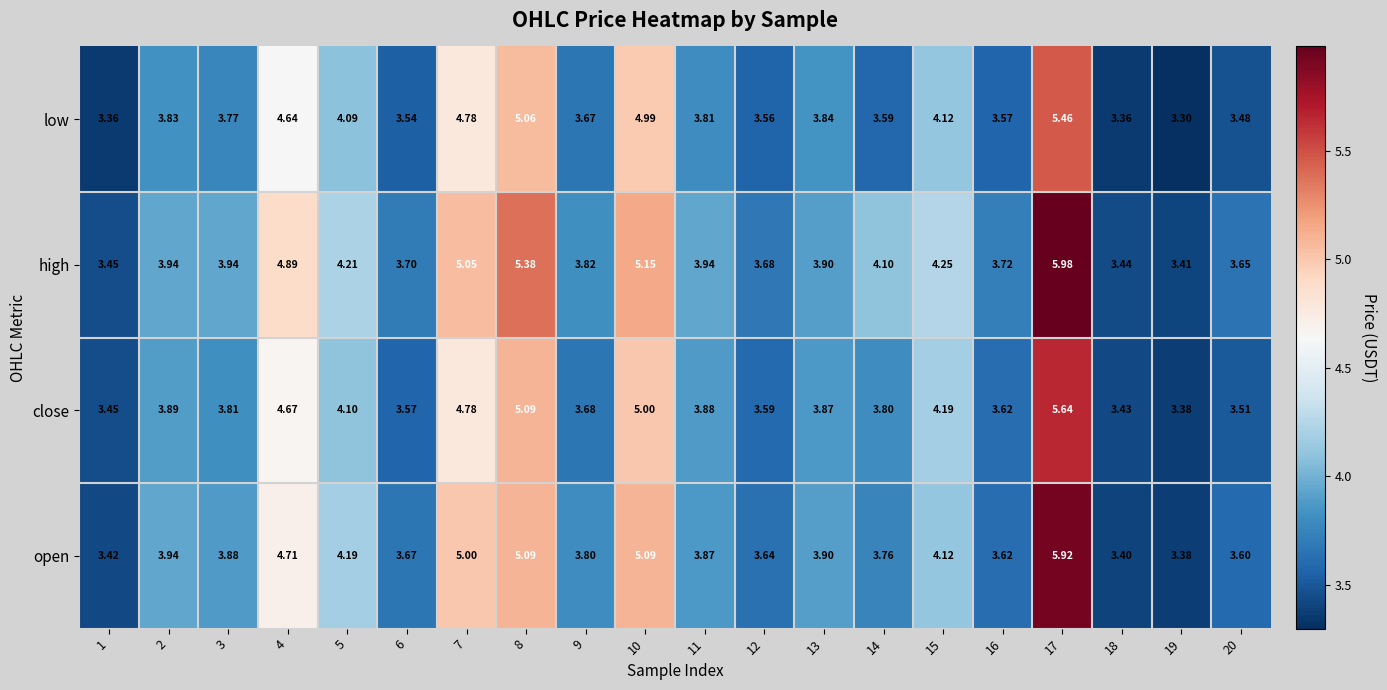

How many data points does each series have?

20